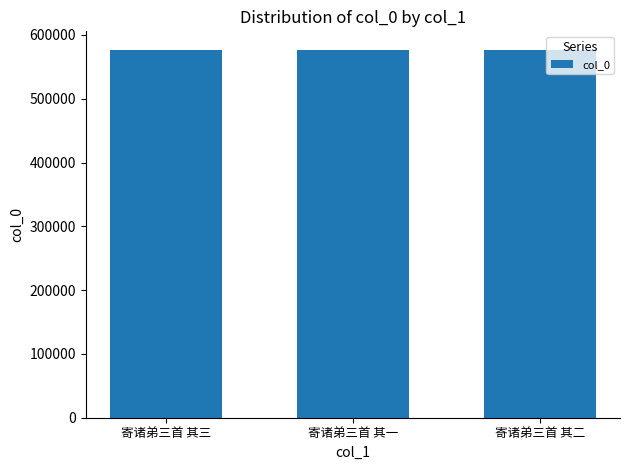

What is the minimum value shown in the chart?

576778